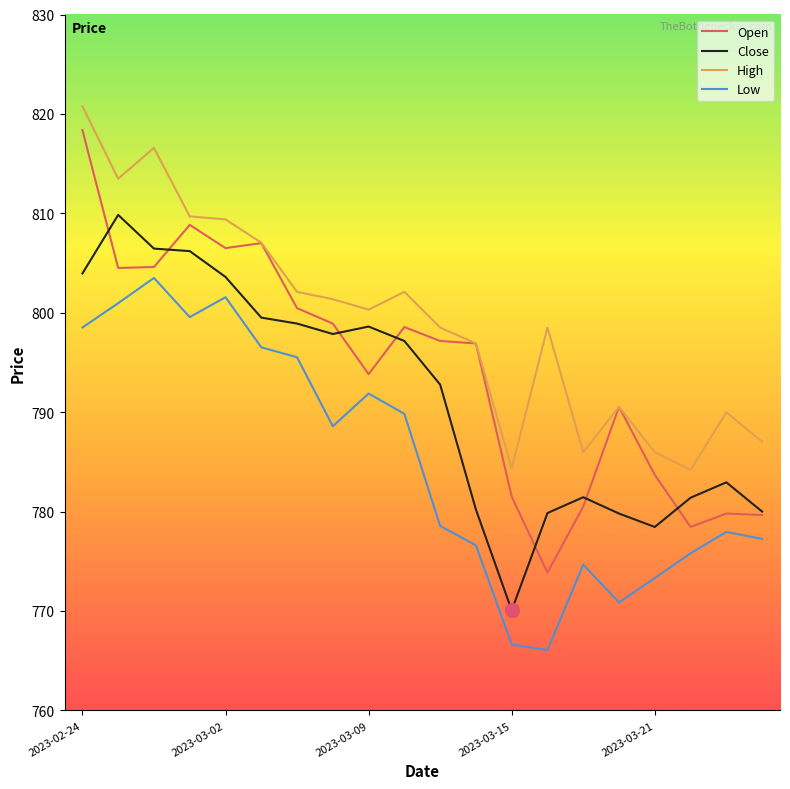

True or false: High and Close cross at least once.

False